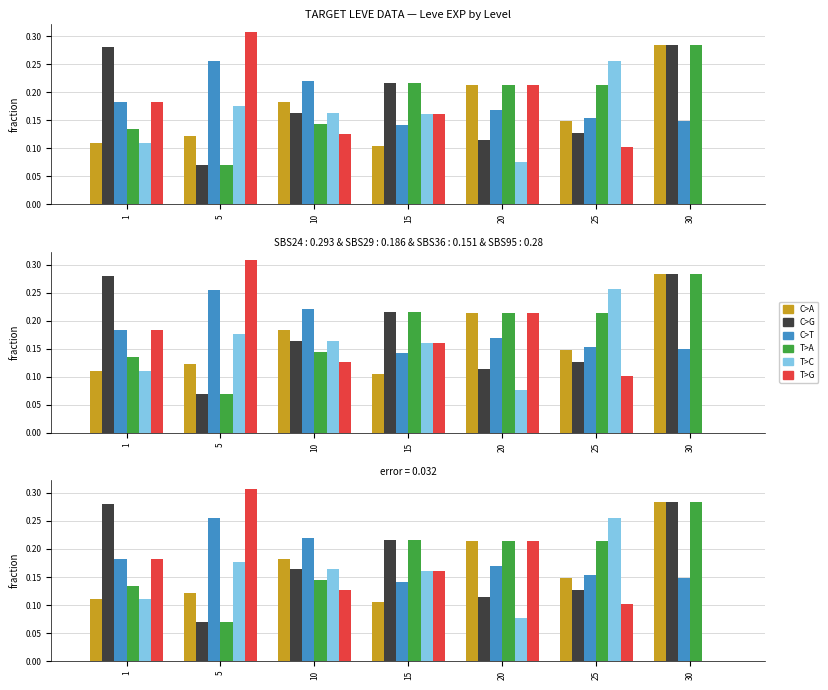

At which category is the sum across all series the highest?

1